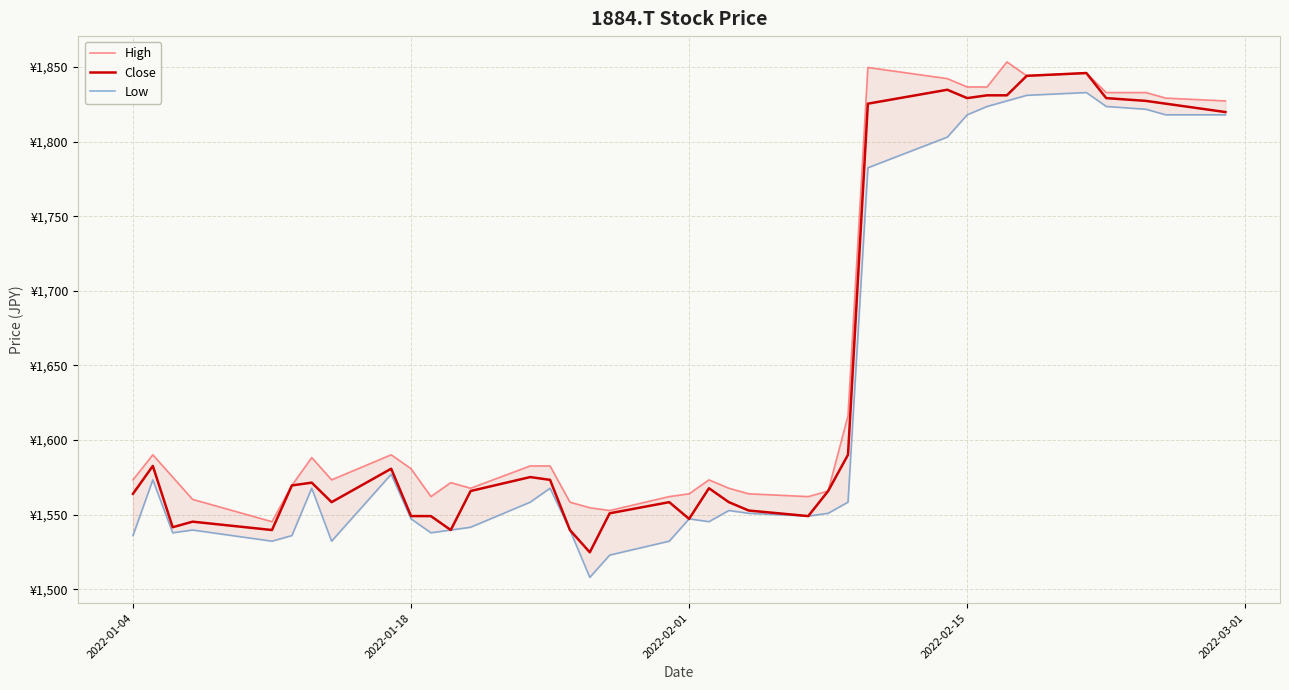

Which series has the largest range (max minus min)?

Low